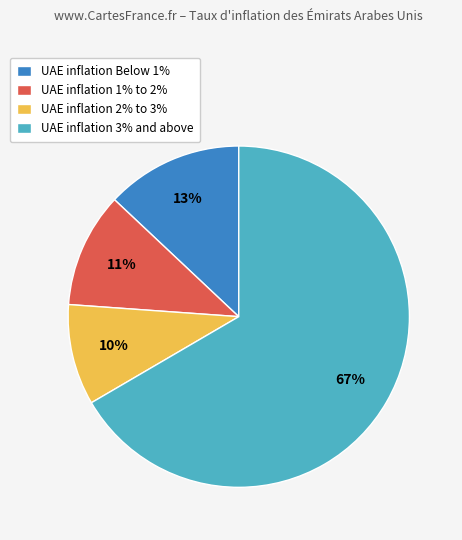

Is there a majority slice in this chart?

Yes